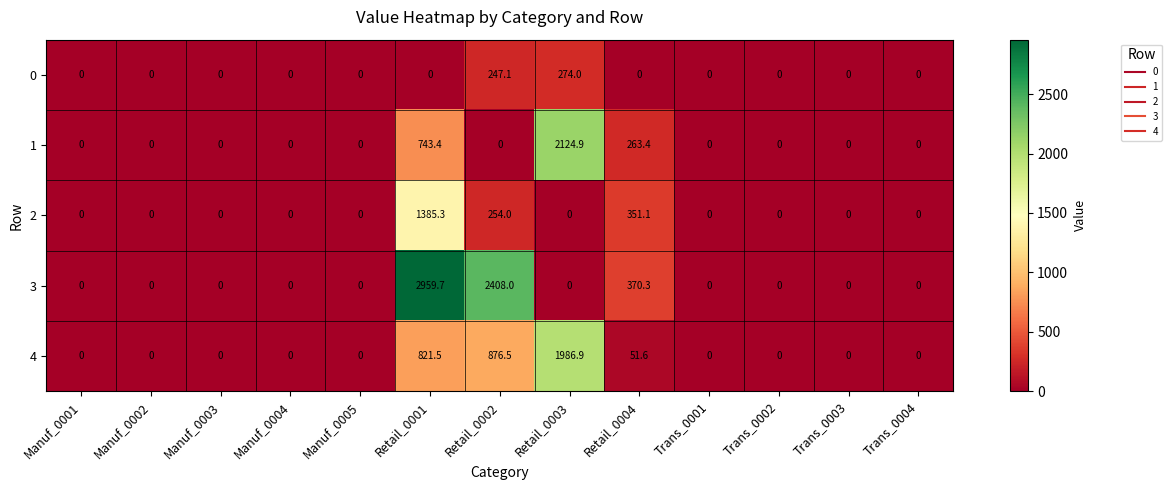

At which category is the sum across all series the highest?

Retail_0001